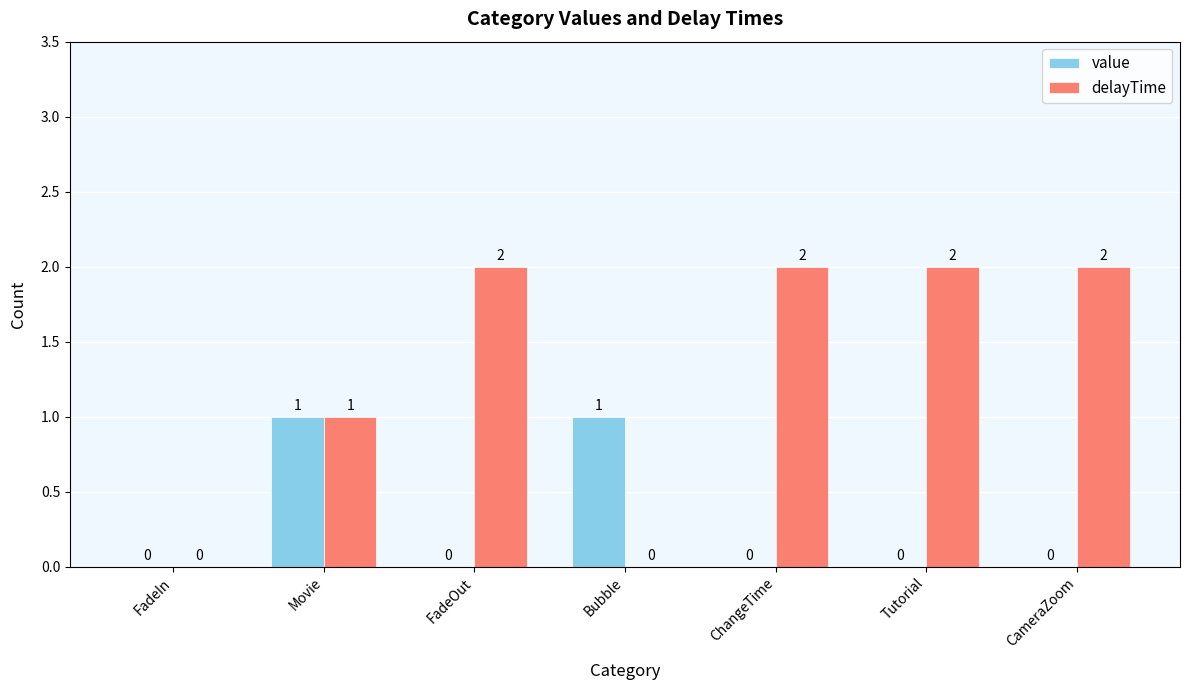

At which label is delayTime closest to 1?

Movie